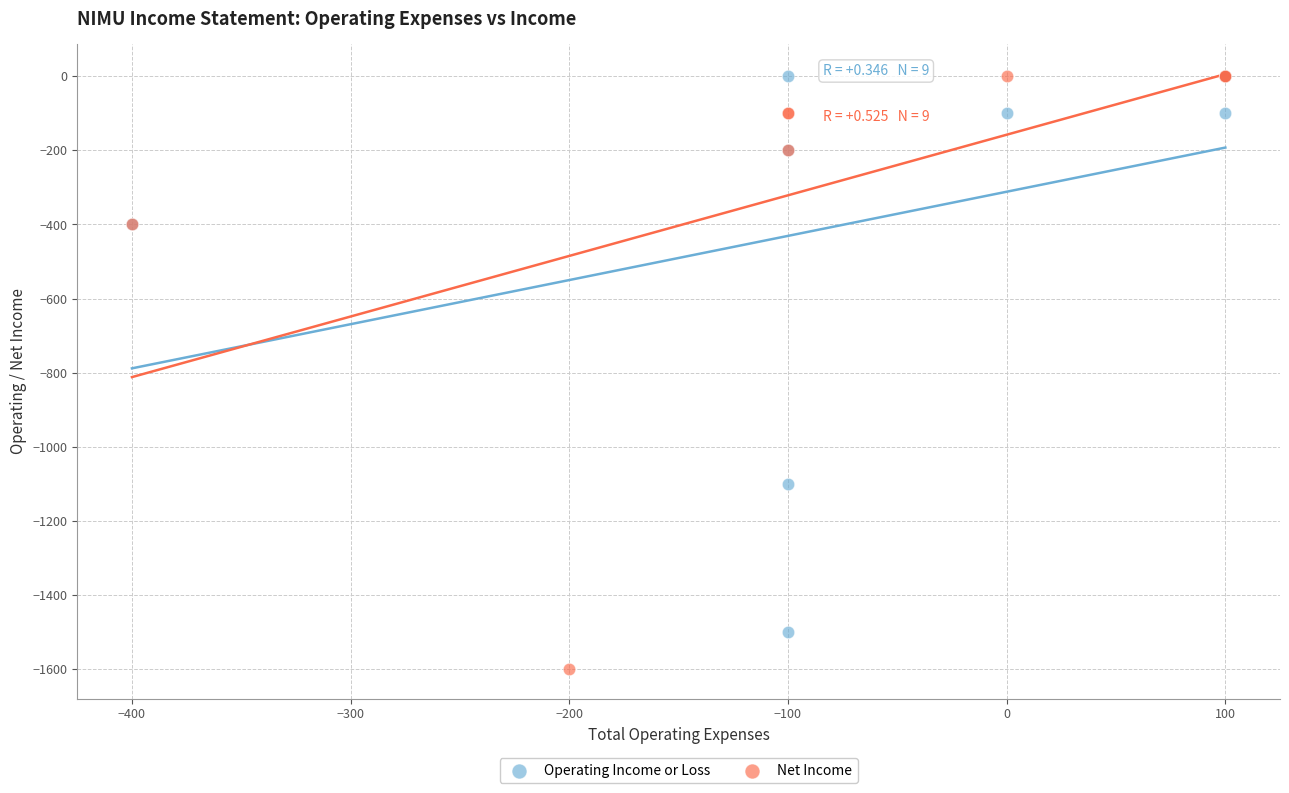

What are all the series names shown in the legend?

Operating Income or Loss, Net Income